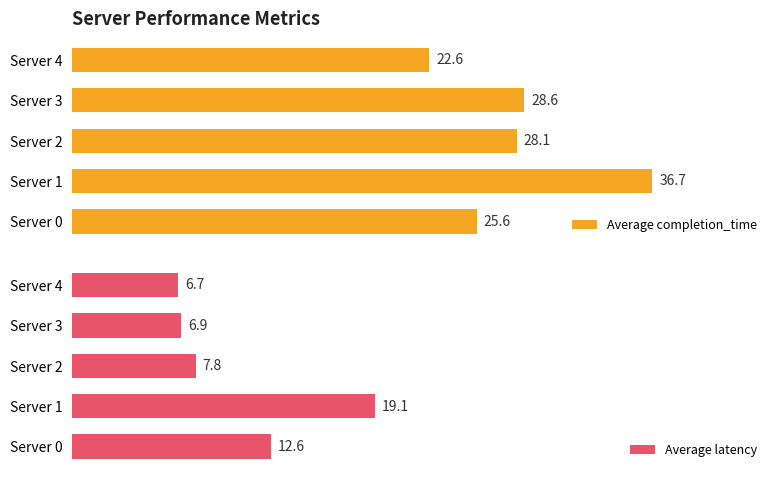

Reading left to right, list all the values displayed in this chart.

Average completion_time: 25.6	36.7	28.1	28.6	22.6
Average latency: 12.6	19.1	7.8	6.9	6.7